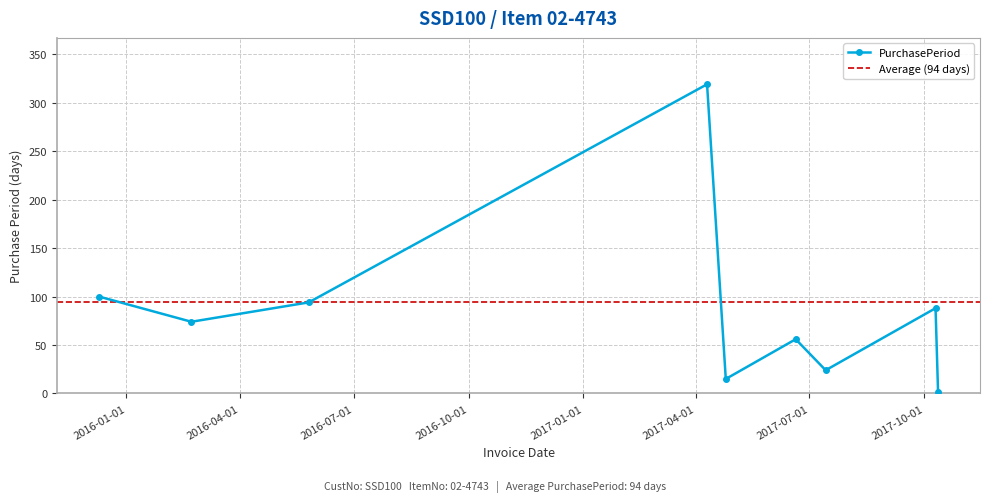

True or false: the data shows 94 at 2016-05-26.

True